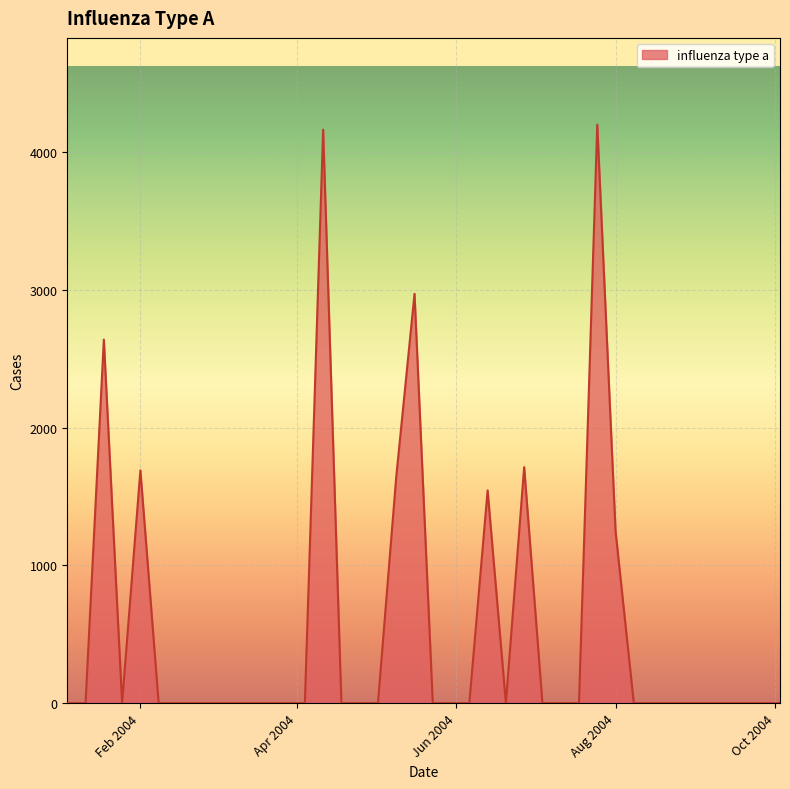

What is the maximum value shown in the chart?

4201.9